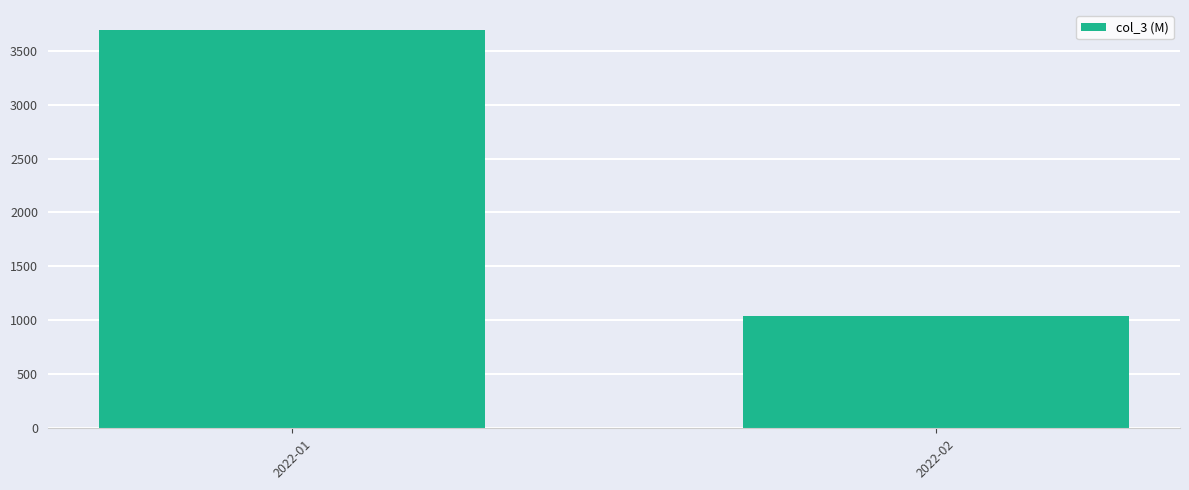

What is the difference between the values at 2022-02 and 2022-01?

2652.0